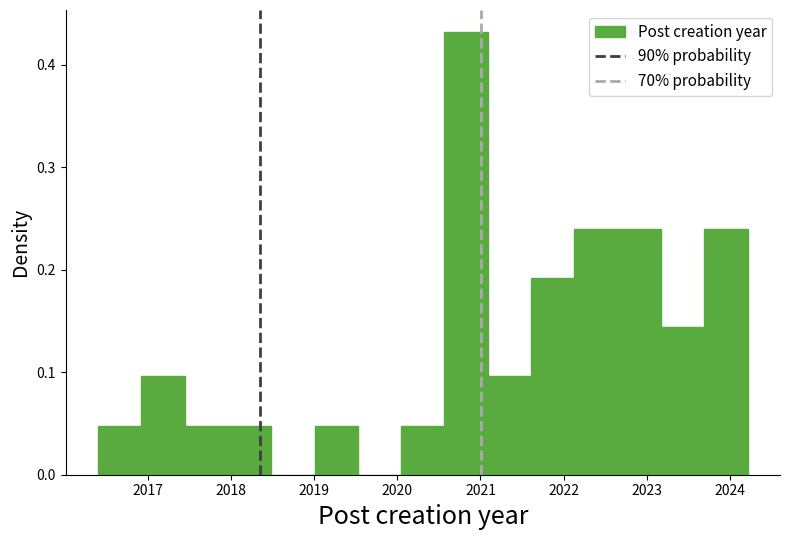

What is the height of the bar covering 2016.4 to 2016.9 on the x-axis? Neither the bar edges nor the heights are printed on the chart, so give them approximately, as read against the axes.

0.05